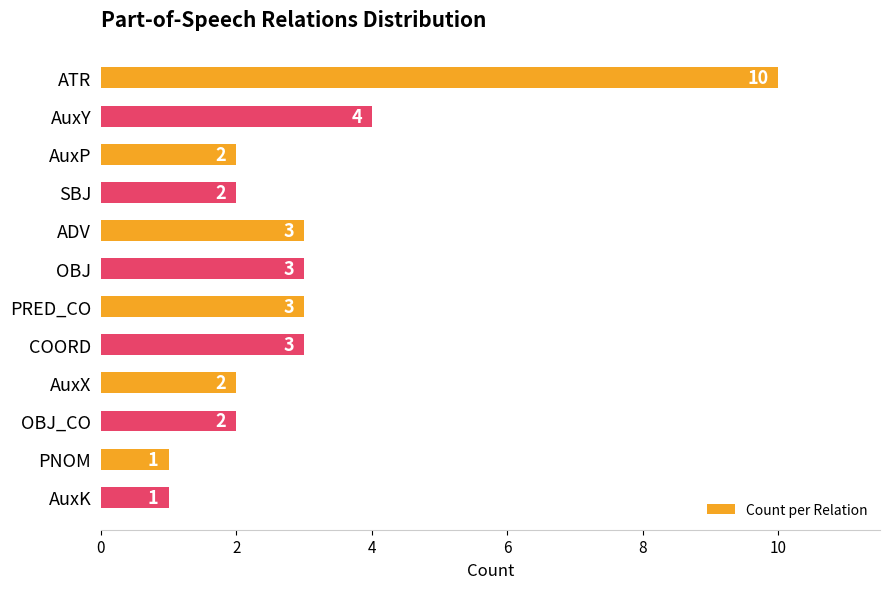

Where is the data nearest to the value 5?

AuxY